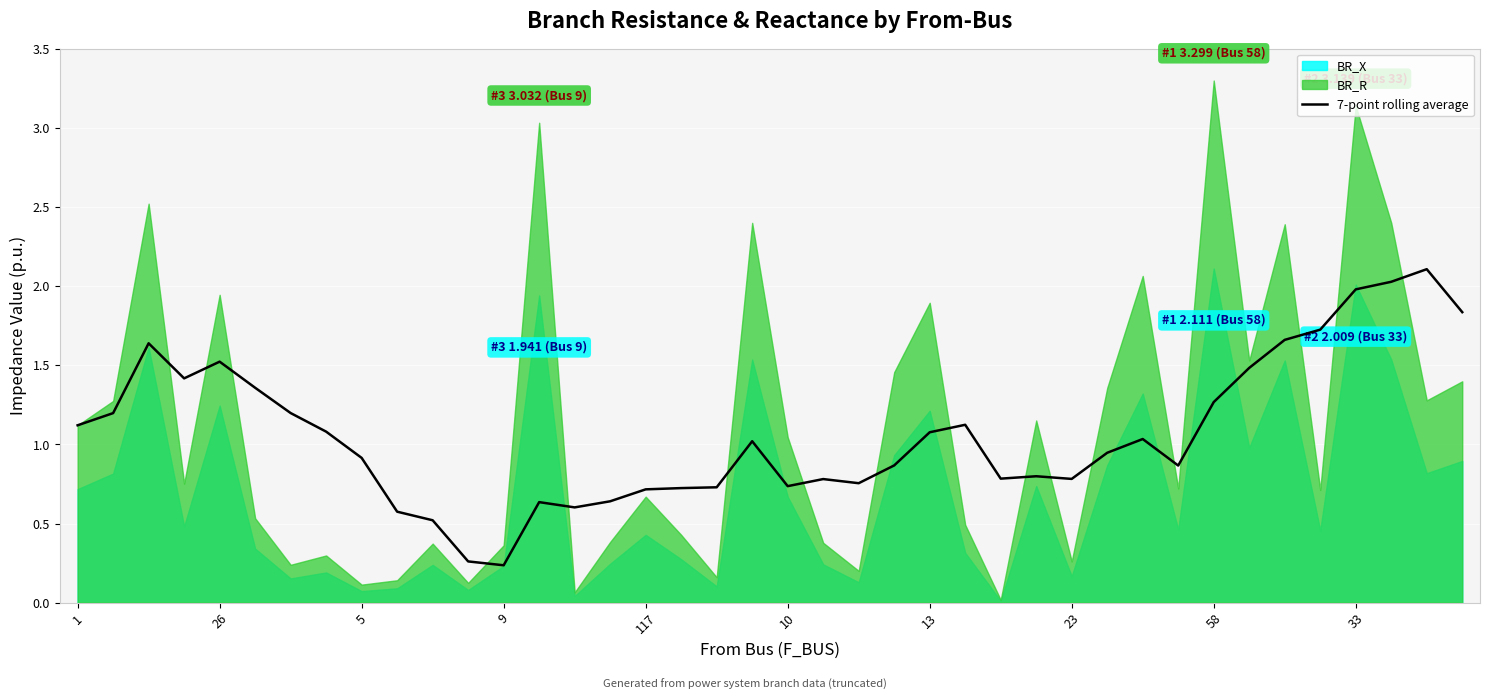

What is the highest value of the 7-point rolling average series?

2.1